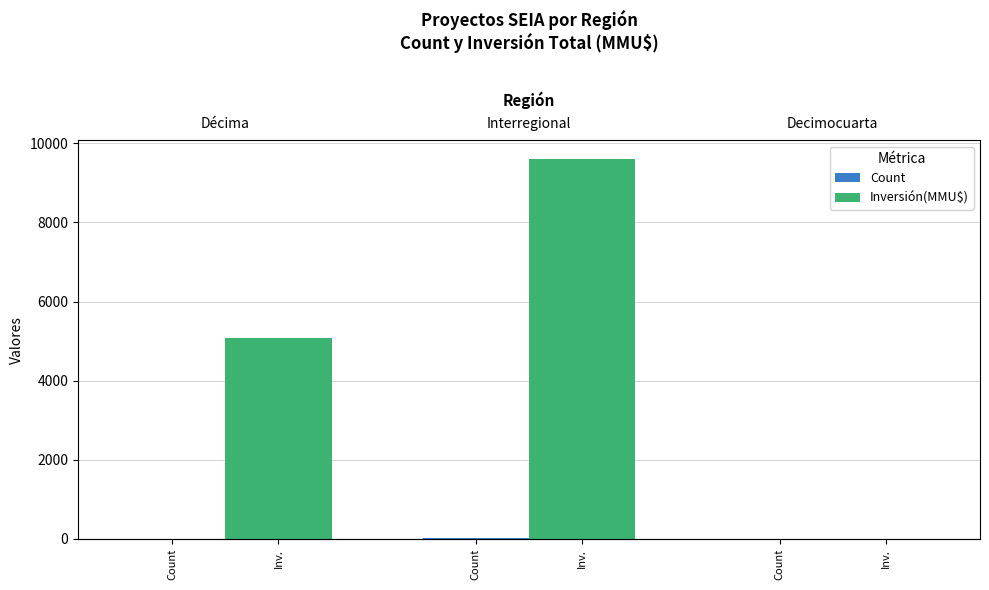

What is the highest value of the Inversión(MMU$) series?

9591